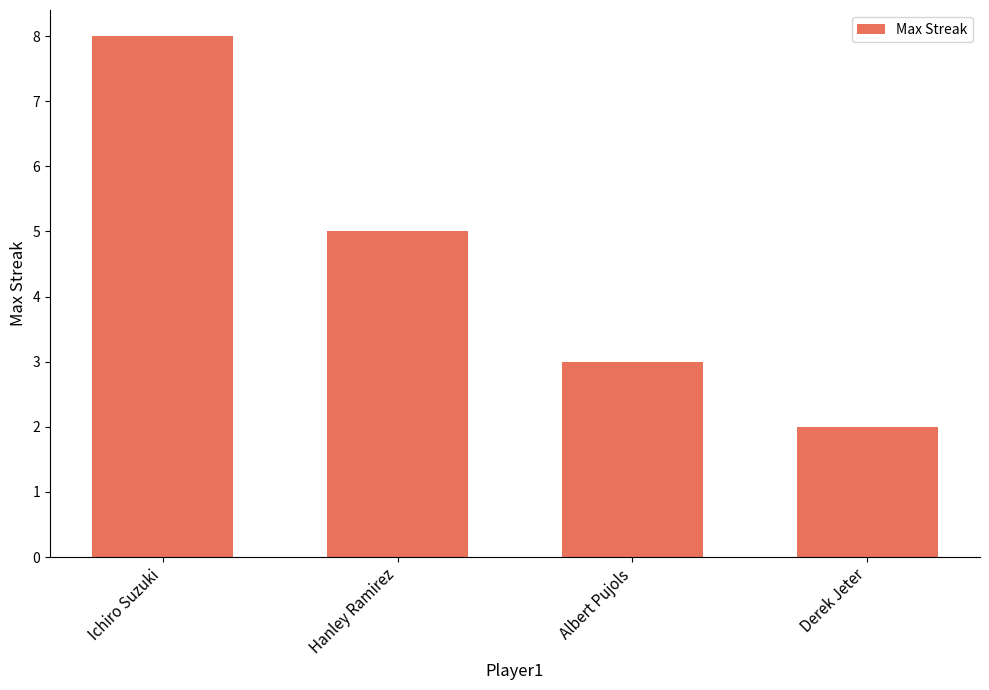

Read the value at Albert Pujols.

3